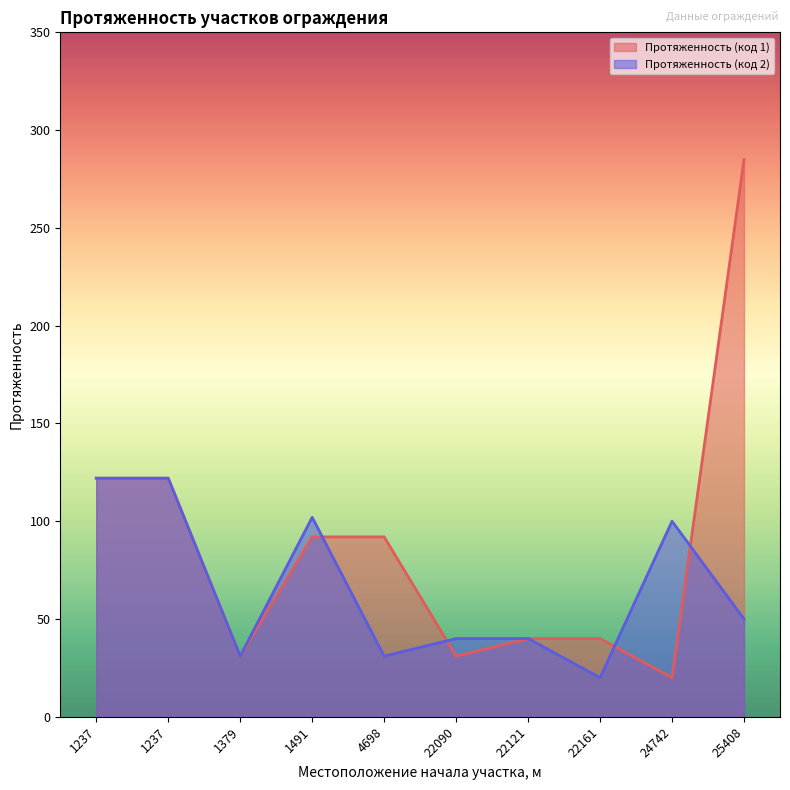

What is the highest value of the Протяженность (код 1) series?

285